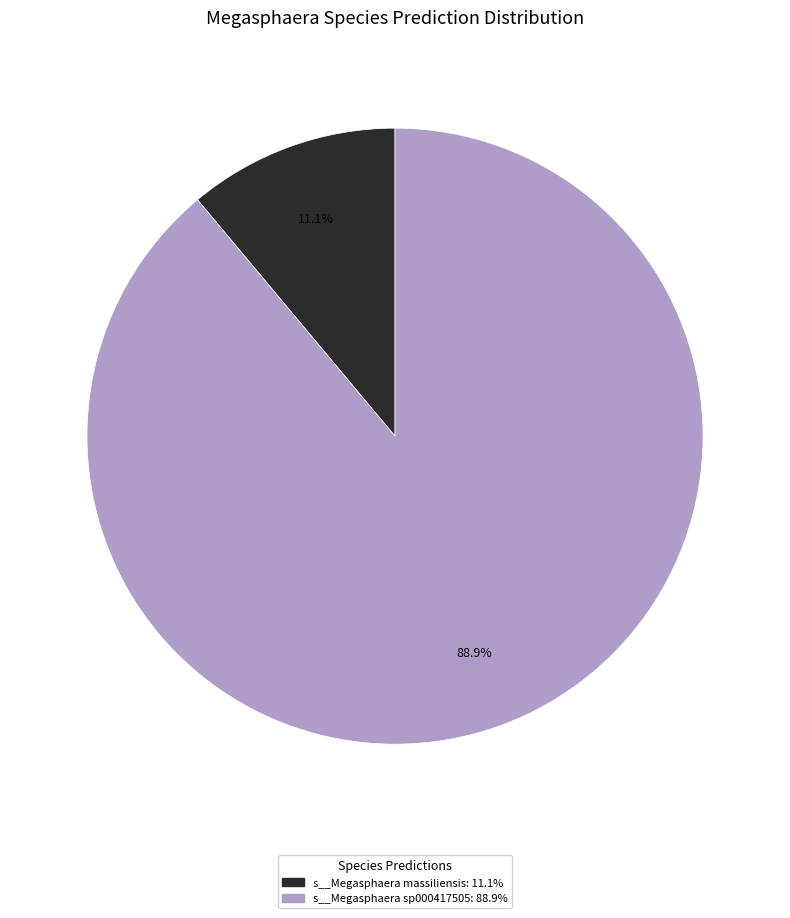

What is the majority slice?

s__Megasphaera sp000417505